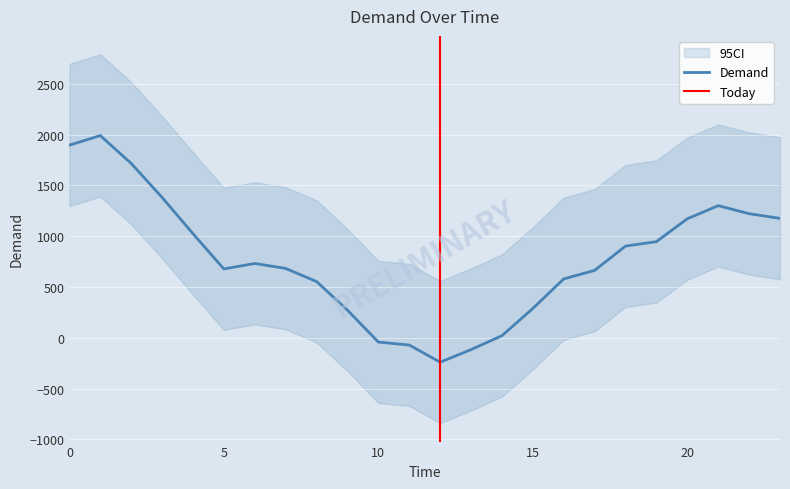

Reading left to right, list all the values displayed in this chart.

1896	1990	1716	1381	1024	677	731	682	553	271	-43	-72	-241	-117	20	288	579	663	902	946	1171	1300	1221	1175